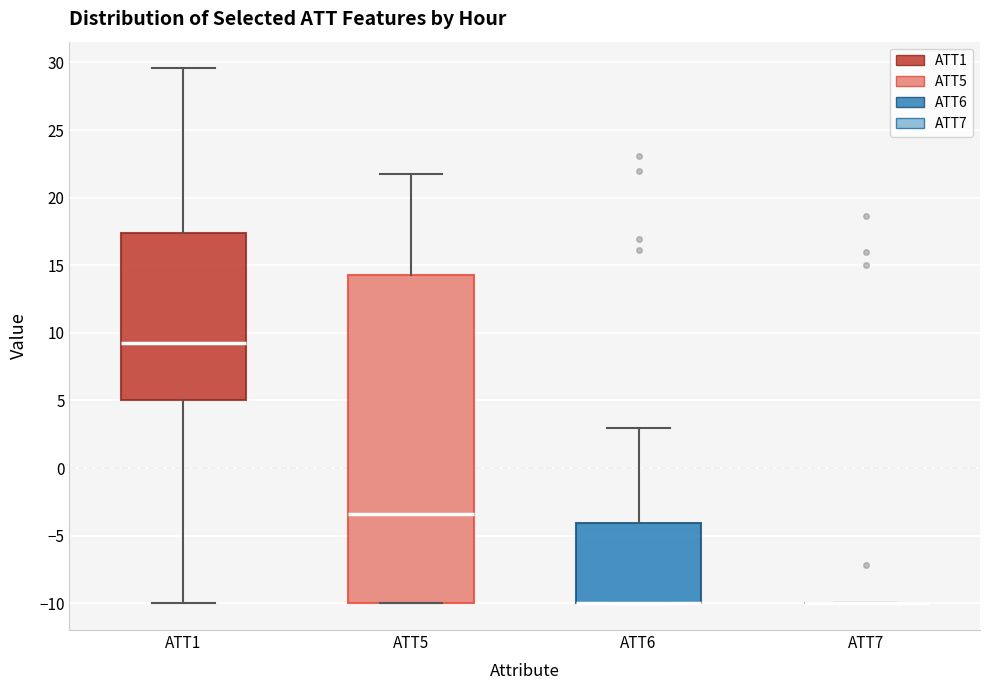

Reading left to right, read every box against the y-axis: the position of its median line, the range the box covers, and the ends of its whiskers. The values are not printed on the chart, so give them approximately, as read against the axis.

ATT1: median 9.0, box 5.0 to 17.5, whiskers -10.0 to 29.5
ATT5: median -3.5, box -10.0 to 14.5, whiskers -10.0 to 22.0
ATT6: median -10.0 (drawn on the box's lower edge), box -10.0 to -4.0, whiskers -10.0 to 3.0
ATT7: box collapsed to a line at -10.0, whiskers -10.0 to -10.0